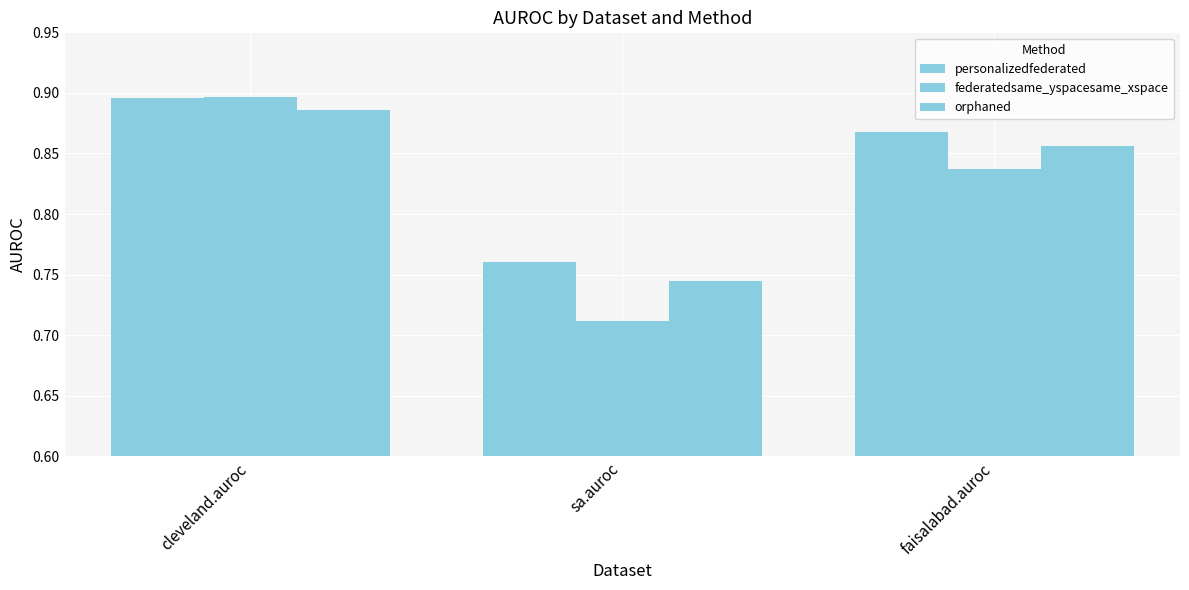

List the series in order of their overall mean, lowest first.

federatedsame_yspacesame_xspace, orphaned, personalizedfederated